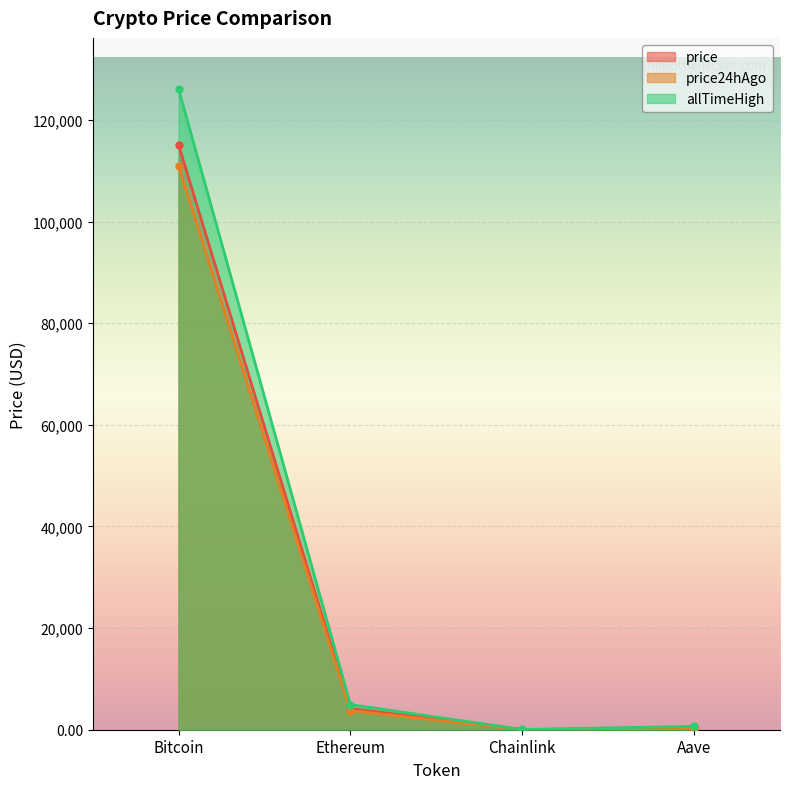

True or false: price24hAgo and allTimeHigh intersect in this chart.

False